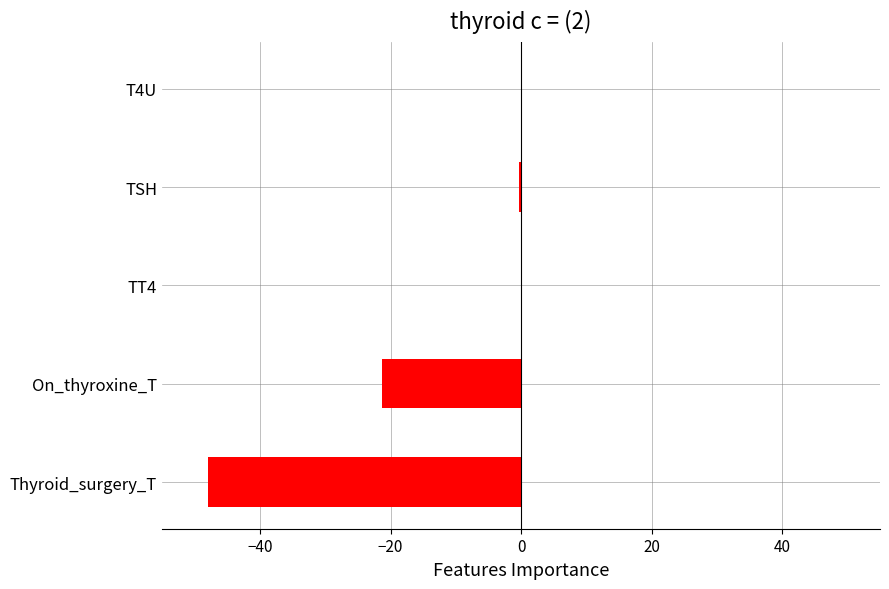

At which label is the value closest to -24?

On_thyroxine_T